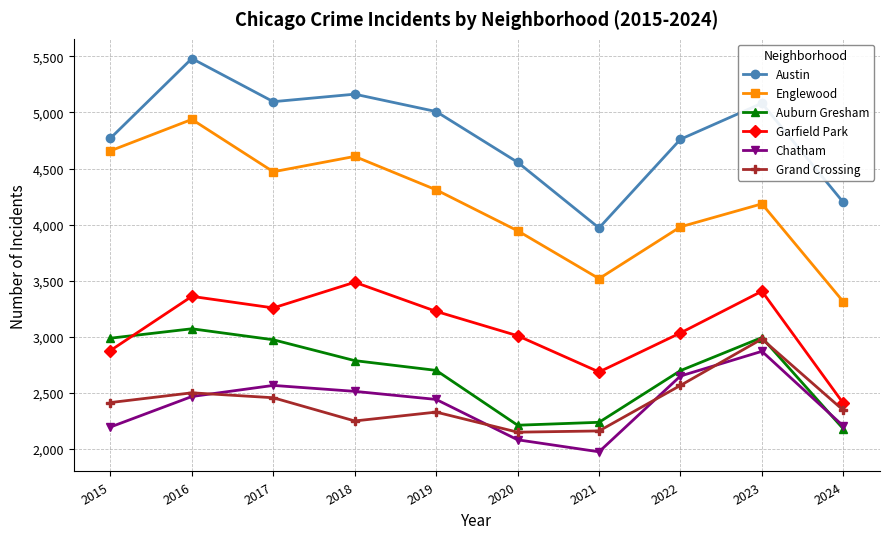

True or false: Garfield Park and Austin intersect in this chart.

False